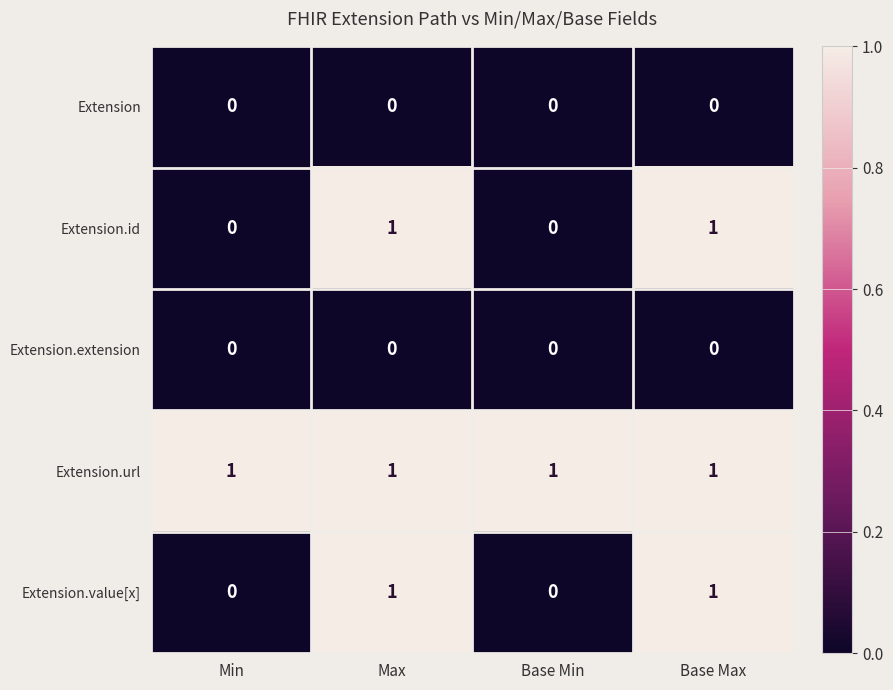

At how many categories does at least one series exceed 0?

4